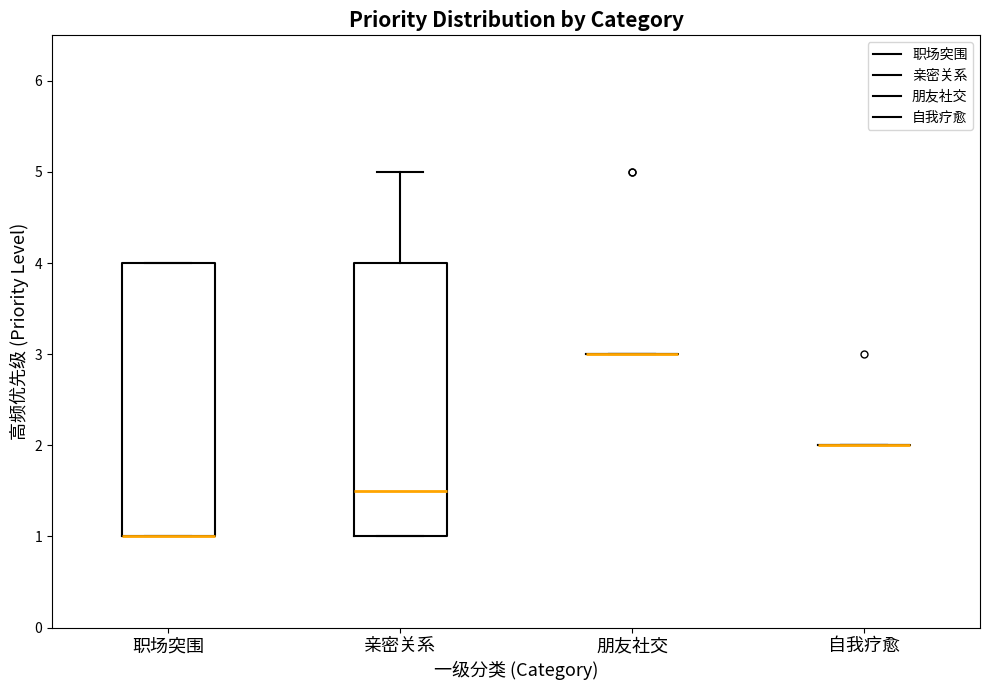

Reading left to right, read every box against the y-axis: the position of its median line, the range the box covers, and the ends of its whiskers. The values are not printed on the chart, so give them approximately, as read against the axis.

职场突围: median 1.0 (drawn on the box's lower edge), box 1.0 to 4.0, whiskers 1.0 to 4.0
亲密关系: median 1.5, box 1.0 to 4.0, whiskers 1.0 to 5.0
朋友社交: box collapsed to a line at 3.0, whiskers 3.0 to 3.0
自我疗愈: box collapsed to a line at 2.0, whiskers 2.0 to 2.0